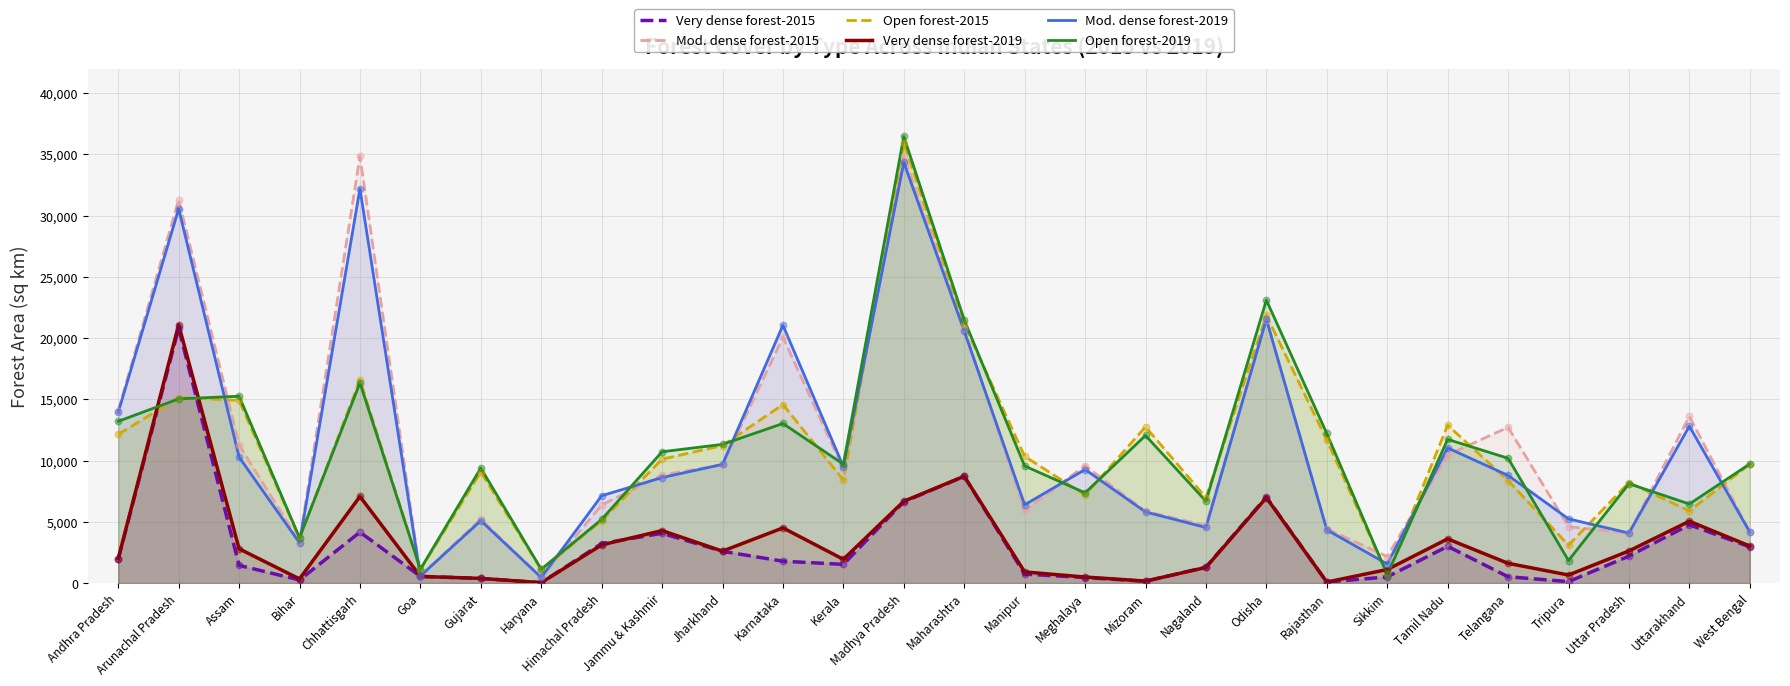

Which series contains the lowest Y value?

Very dense forest-2015